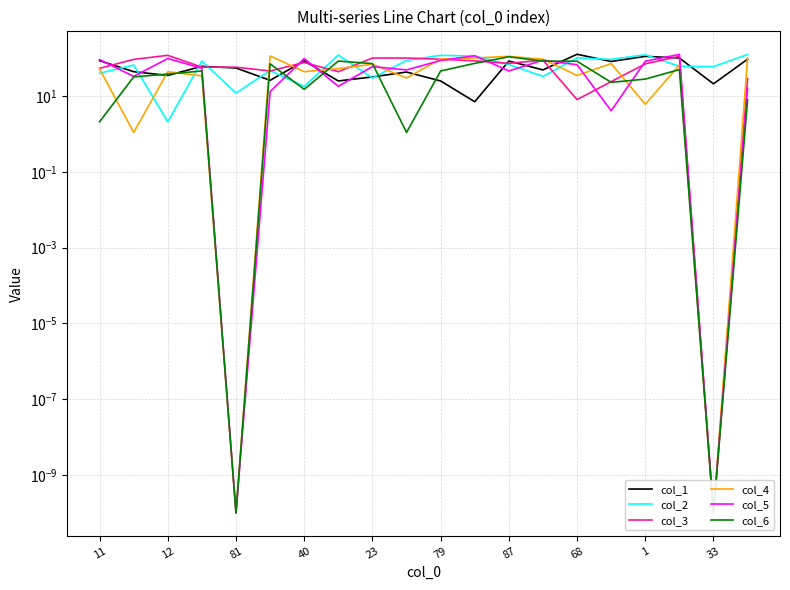

The col_3 series shows 0.0 at 33. True or false?

True